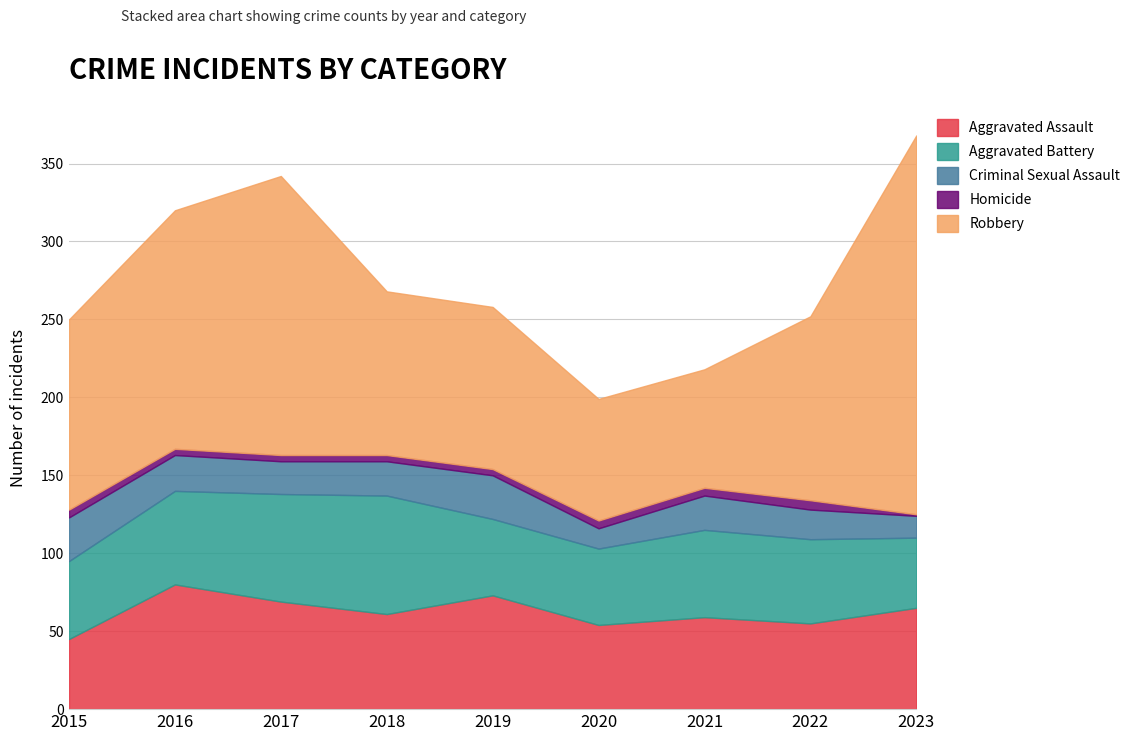

How many values in the Homicide series are below 4?

1